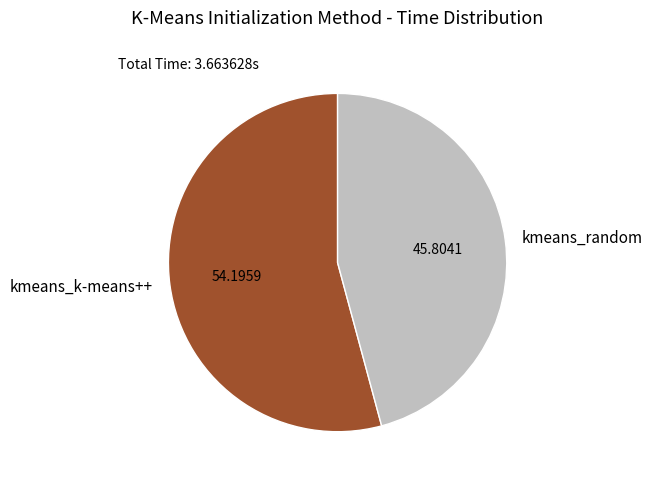

Is the sum of kmeans_k-means++ and kmeans_random greater than half?

Yes